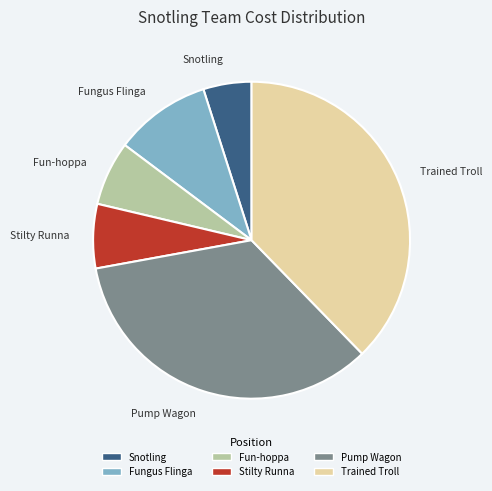

Is there any slice that represents more than half of the pie?

No